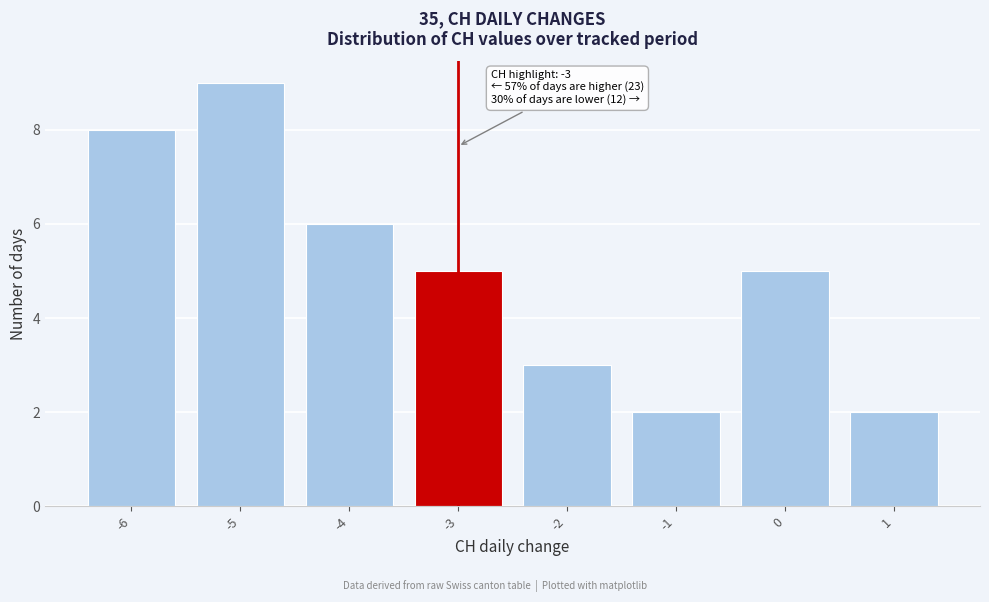

Over which range of the x-axis is the bar tallest?

-5.5 to -4.5